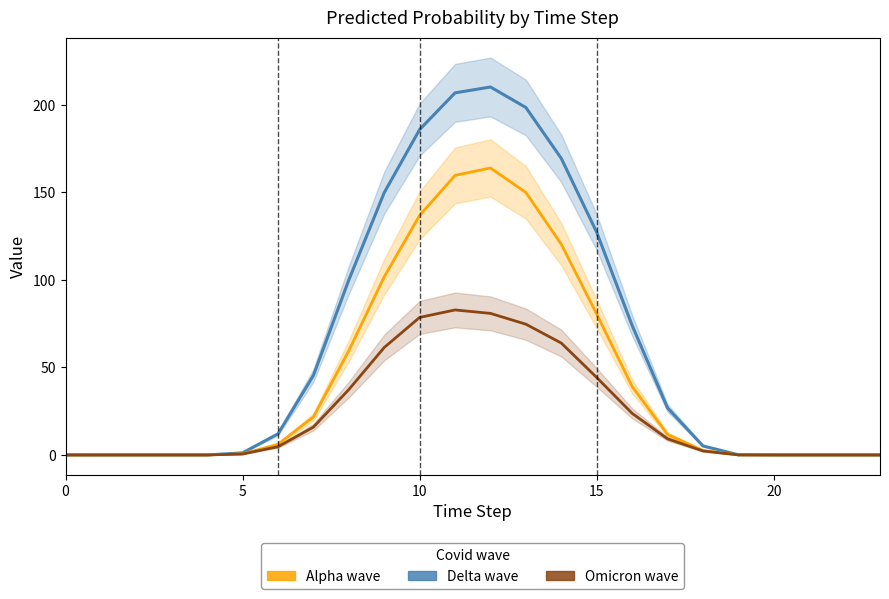

How many data points in Delta wave are above 12?

12